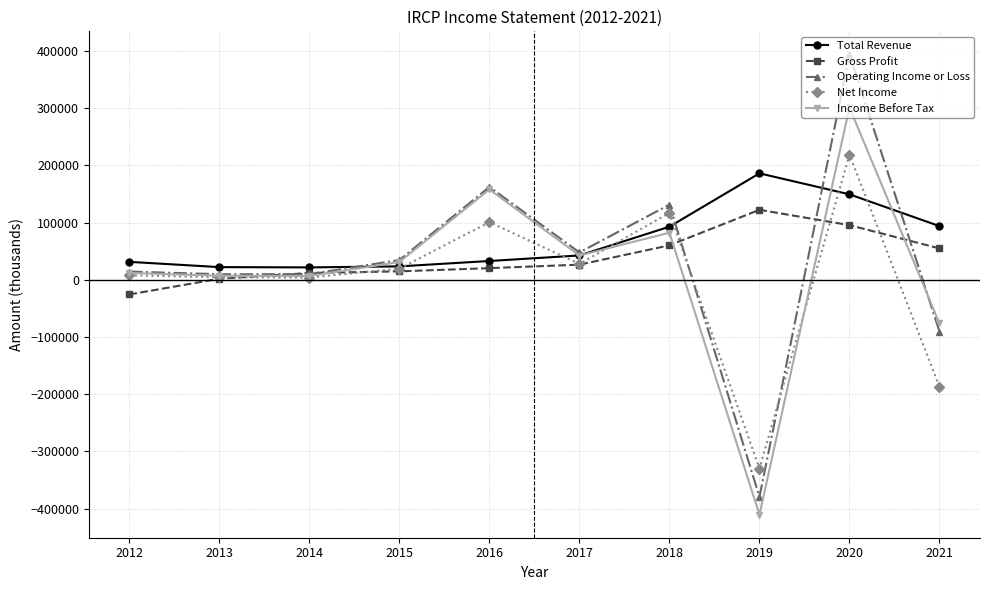

At 2020, list the series in order from smallest to largest.

Gross Profit, Total Revenue, Net Income, Income Before Tax, Operating Income or Loss